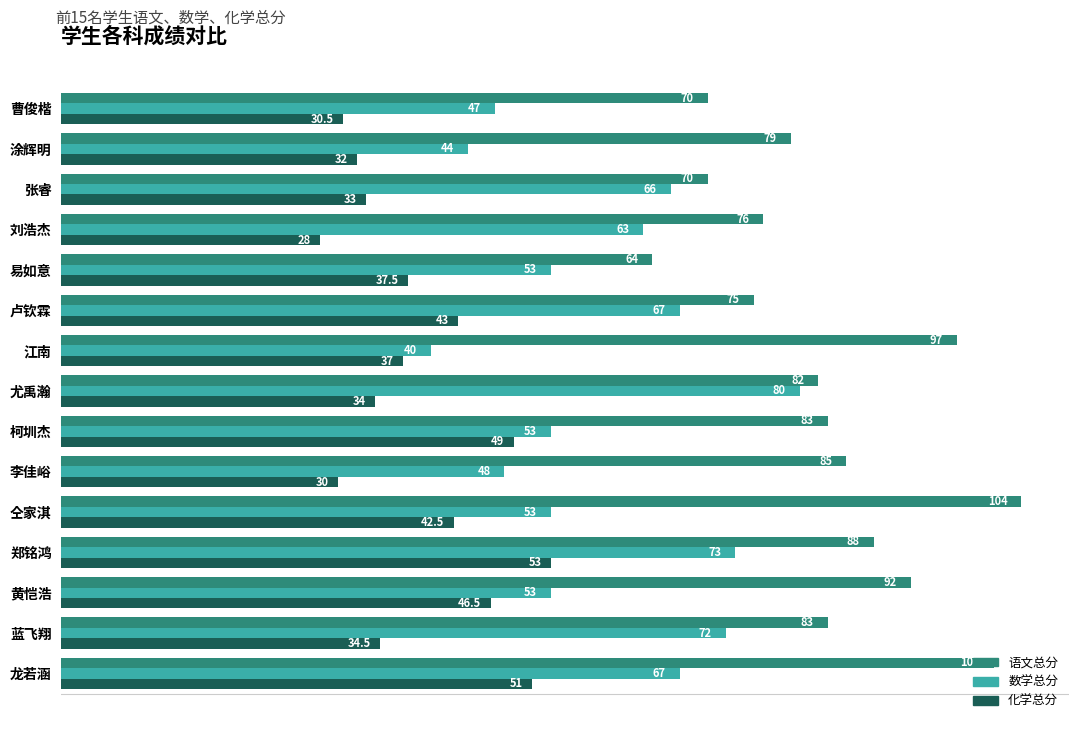

Between 刘浩杰 and 张睿, which series saw the biggest shift?

语文总分